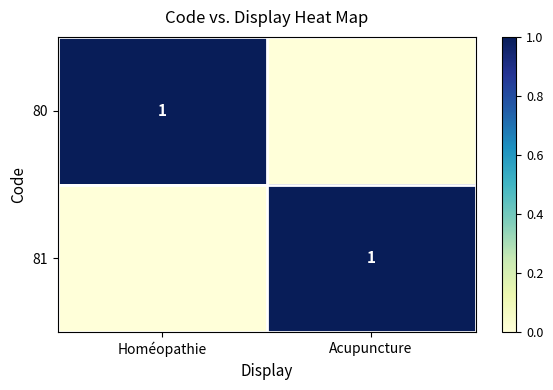

The 81 series shows 1 at Acupuncture. True or false?

True